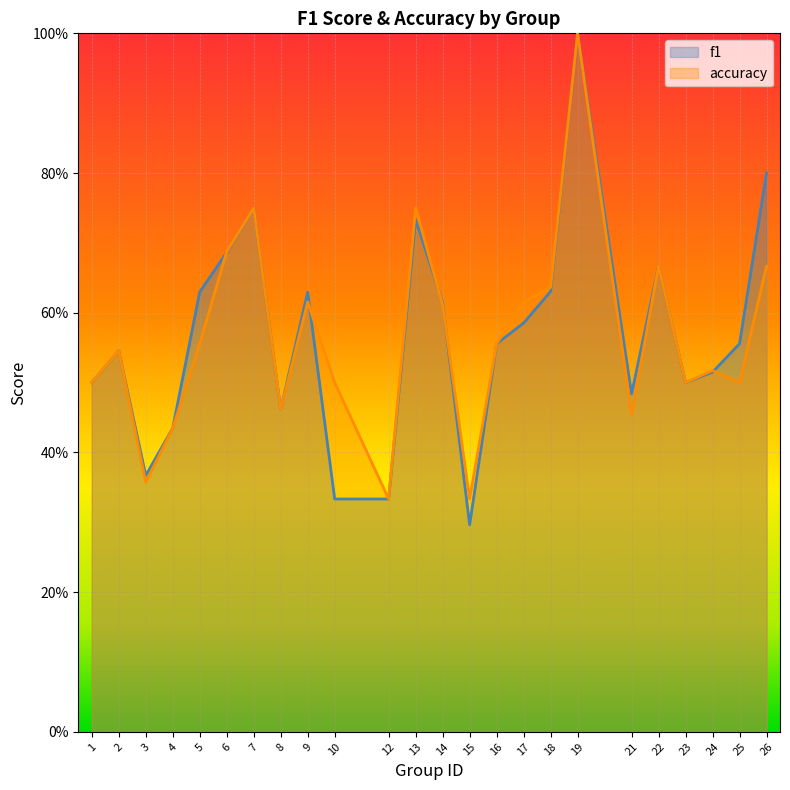

What is the difference between the accuracy values at 2 and 3?

0.2